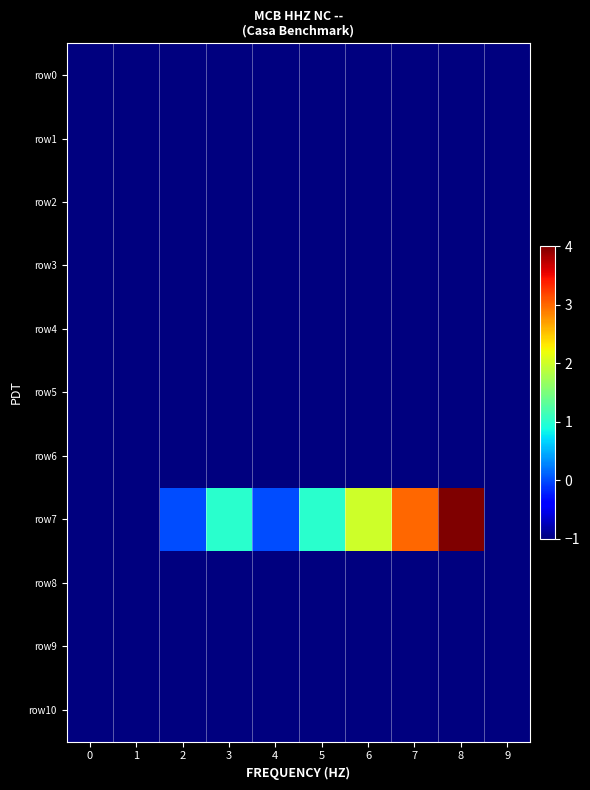

Between 0 and 9, which series saw the biggest shift?

row0